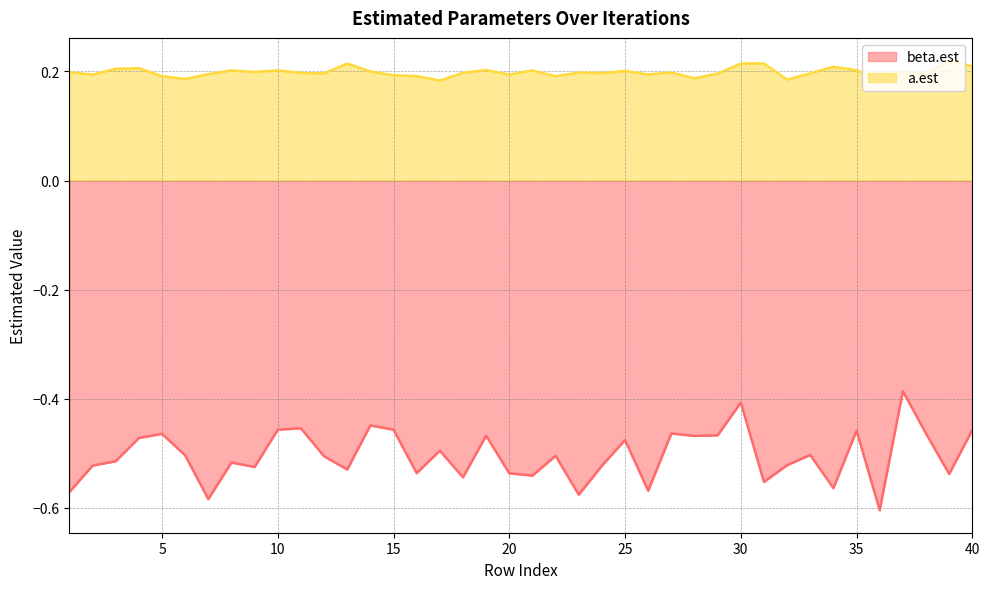

At which category does beta.est reach its first local peak?

5